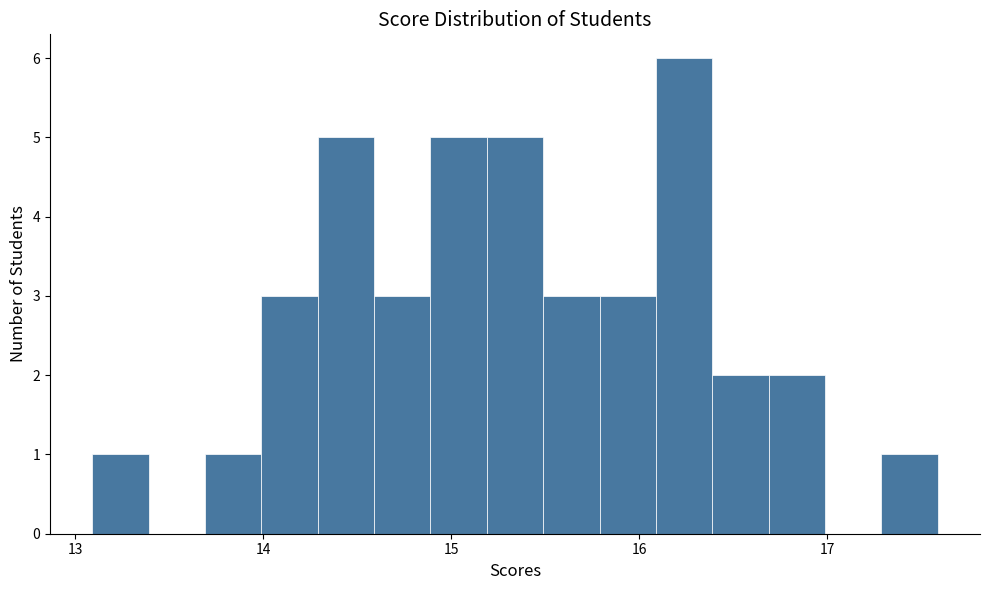

Read against the x-axis, roughly where is the centre of the tallest bar?

16.2